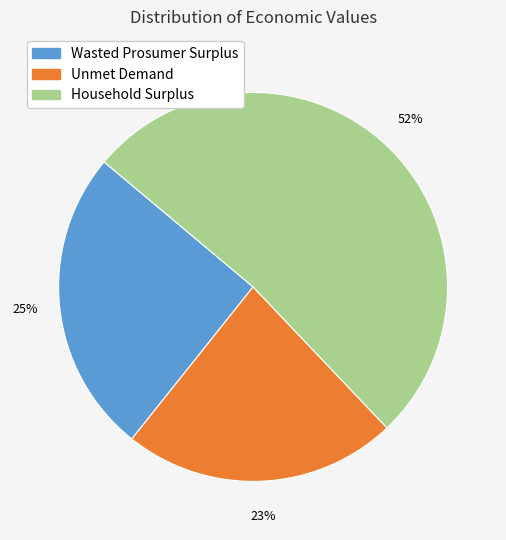

What percentage is the Unmet Demand slice, to the nearest percent?

23%